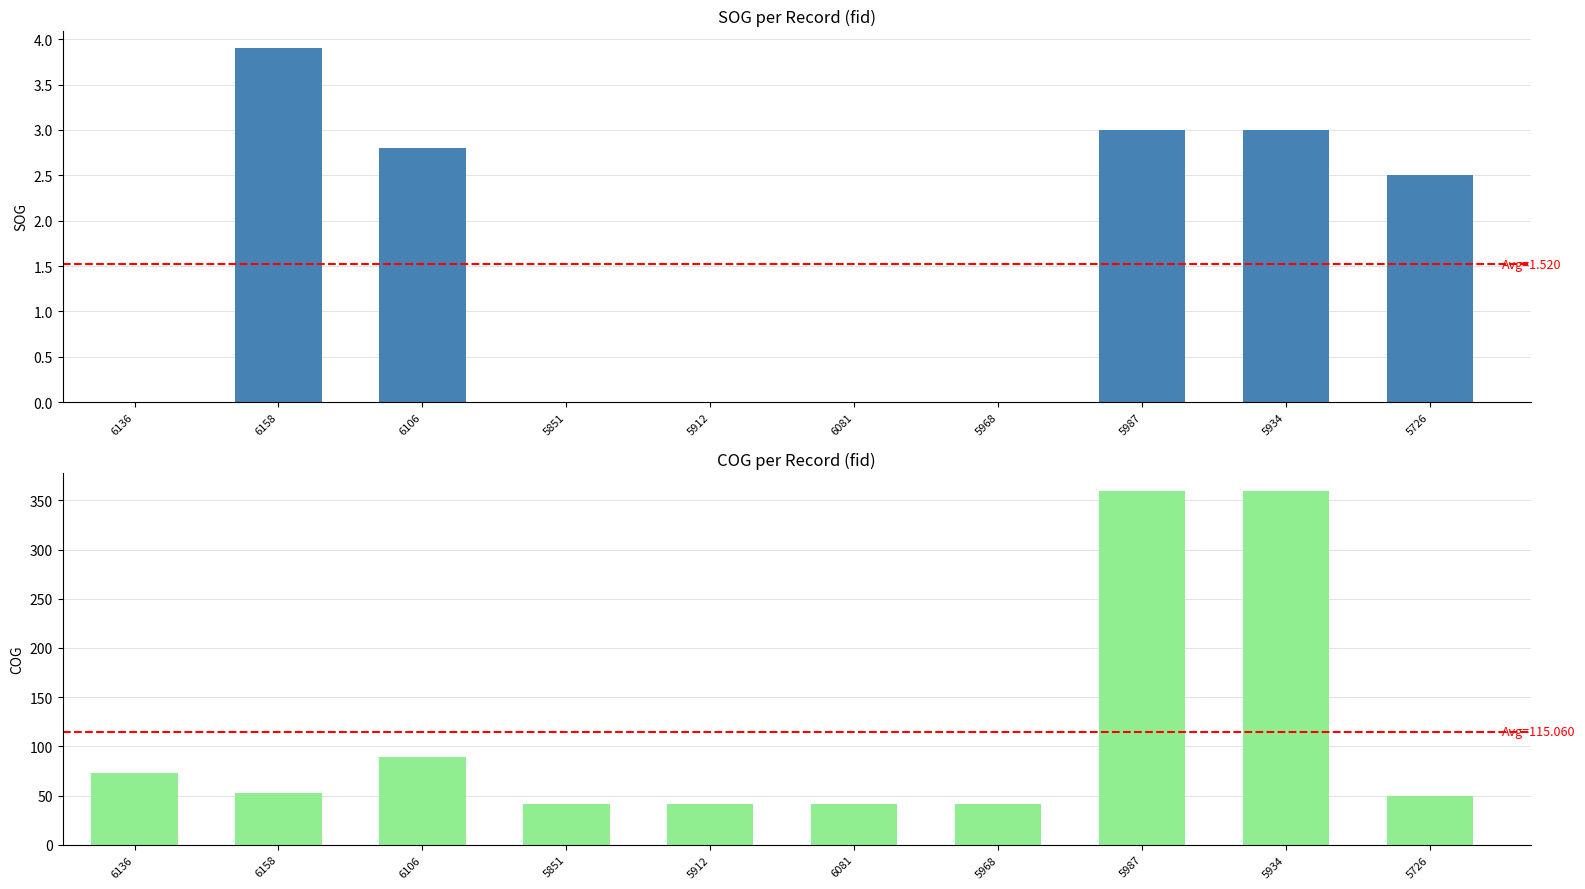

Which series has the largest range (max minus min)?

COG